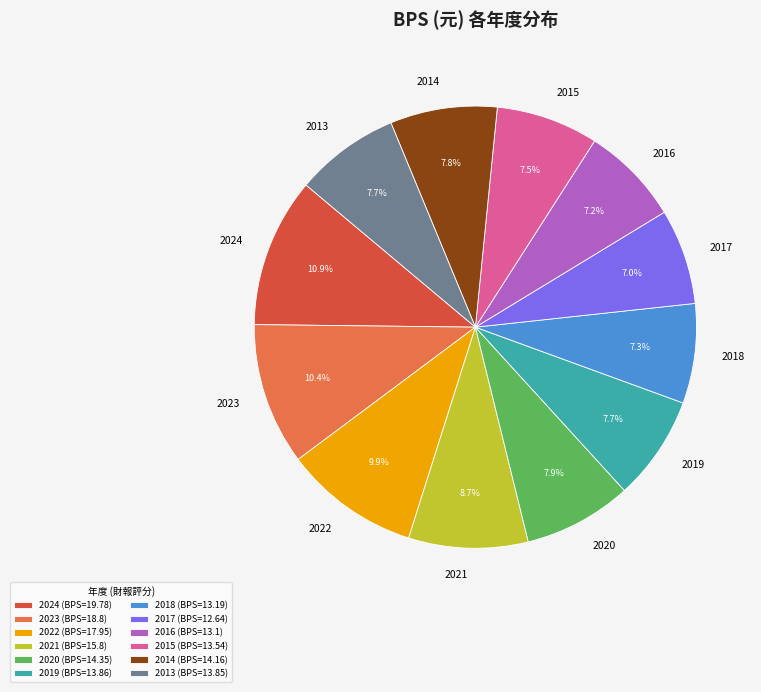

Does 2019 account for over 50% of the chart?

No